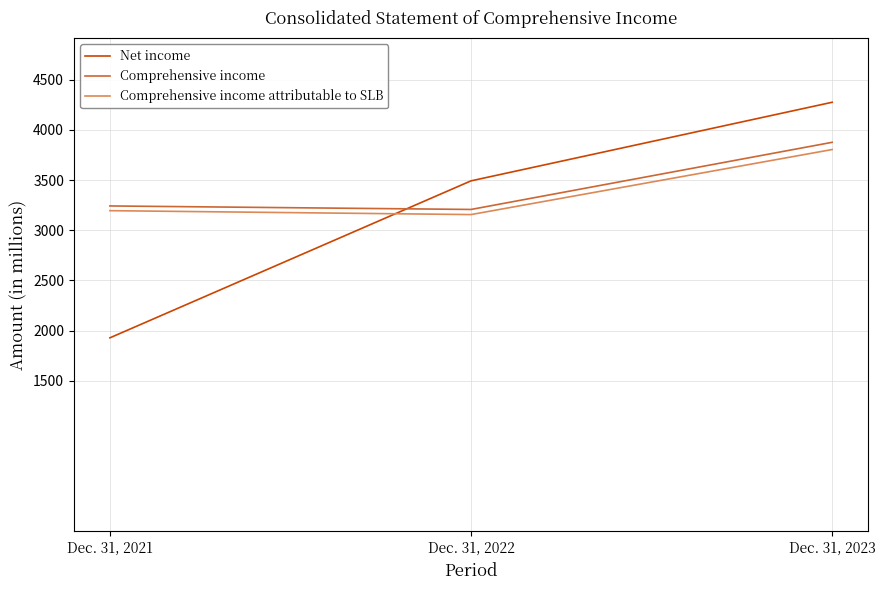

List the series in order of their peak value, lowest first.

Comprehensive income attributable to SLB, Comprehensive income, Net income